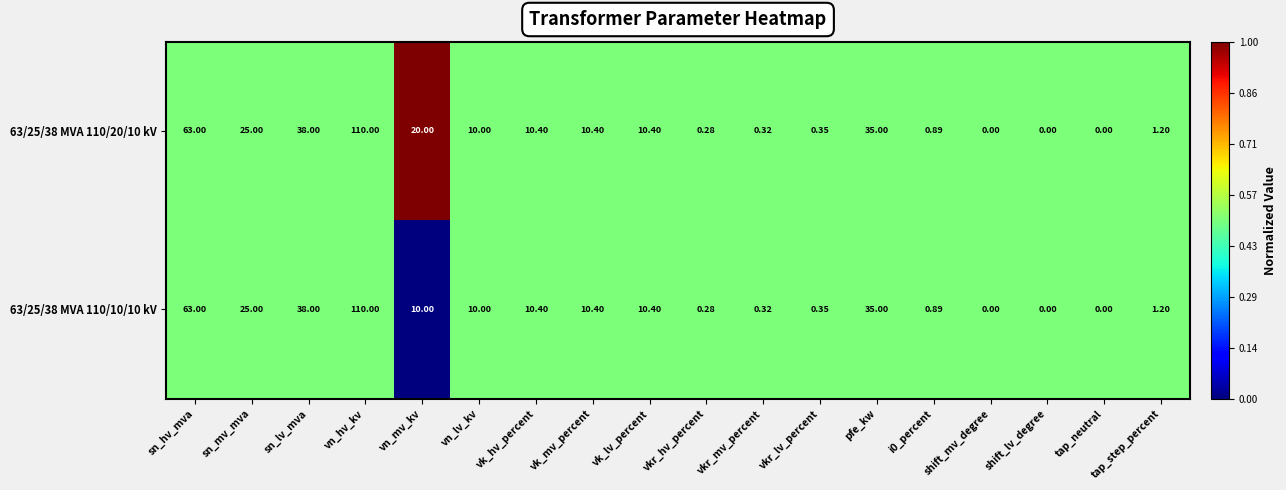

Which category has the highest value in the 63/25/38 MVA 110/20/10 kV series?

vn_hv_kv